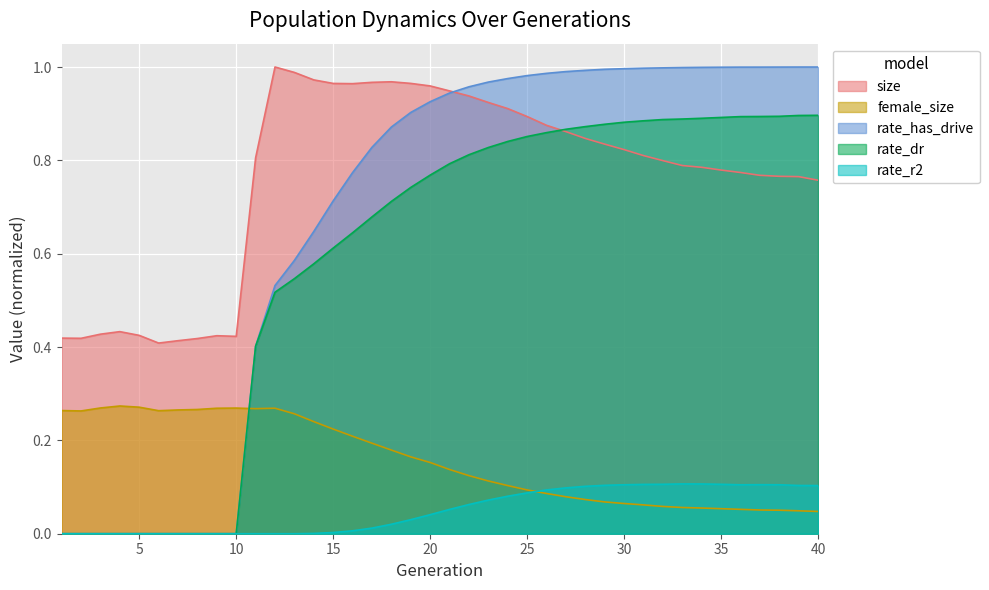

What is the difference between the maximum and minimum values in the rate_dr series?

0.9